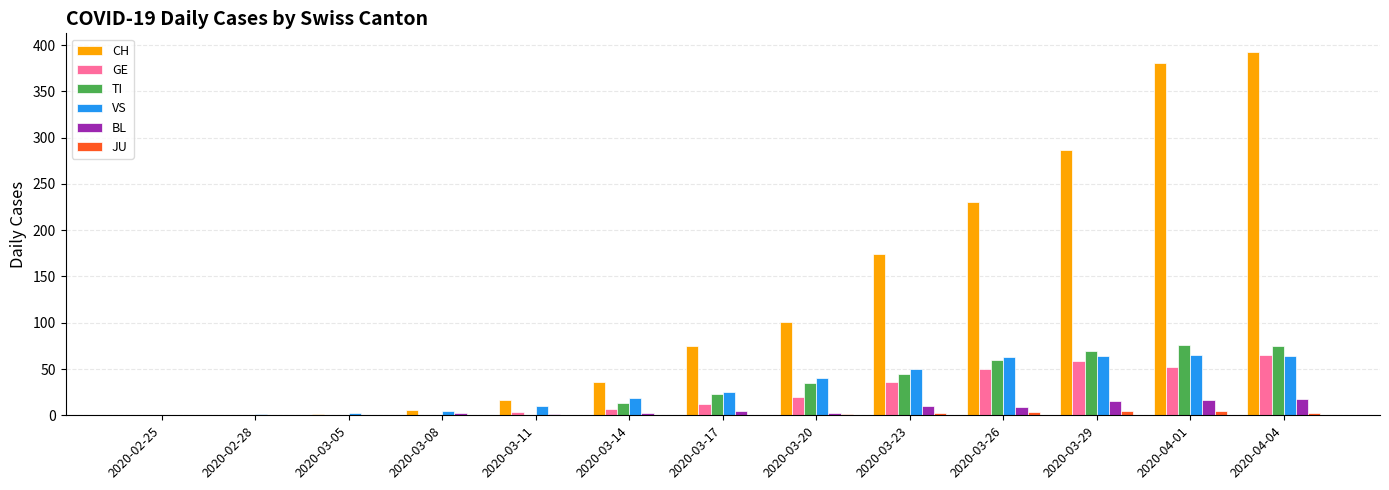

True or false: BL has a value of 2 at 2020-03-20.

True